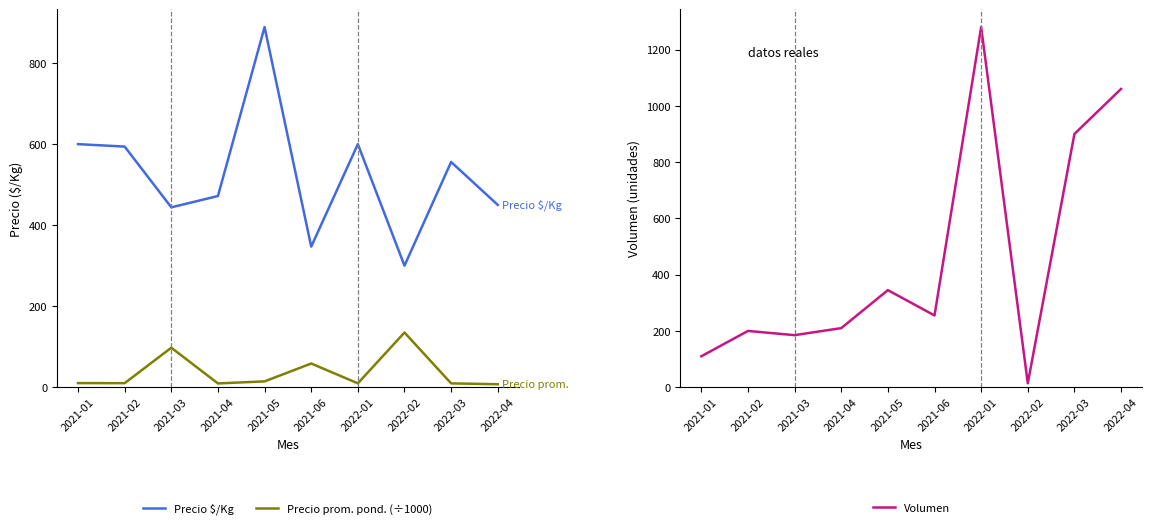

What is the value of the Precio $/Kg point at the 7th from the left?

600.0